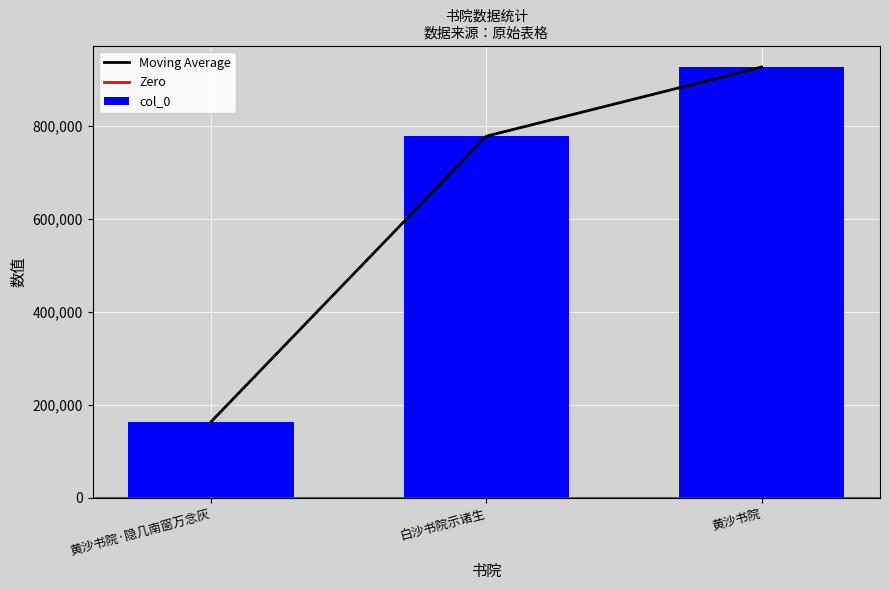

What is the label of the 2nd bar from the left?

白沙书院示诸生